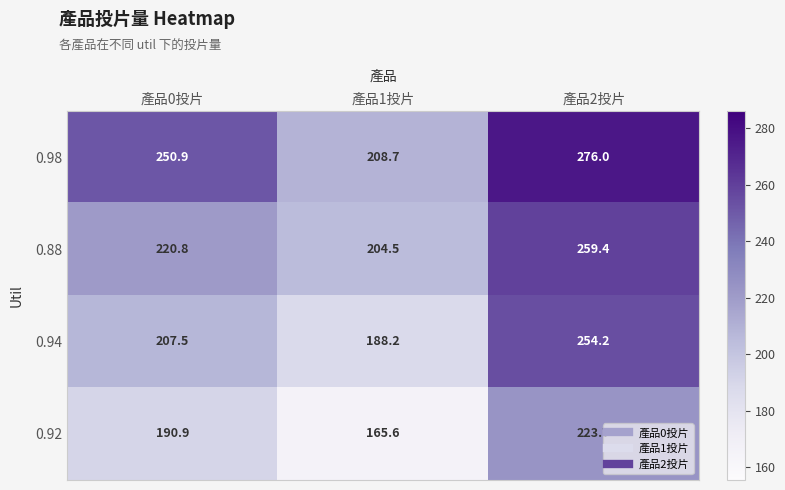

What is the spread (max minus min) of values at 產品1投片?

43.1